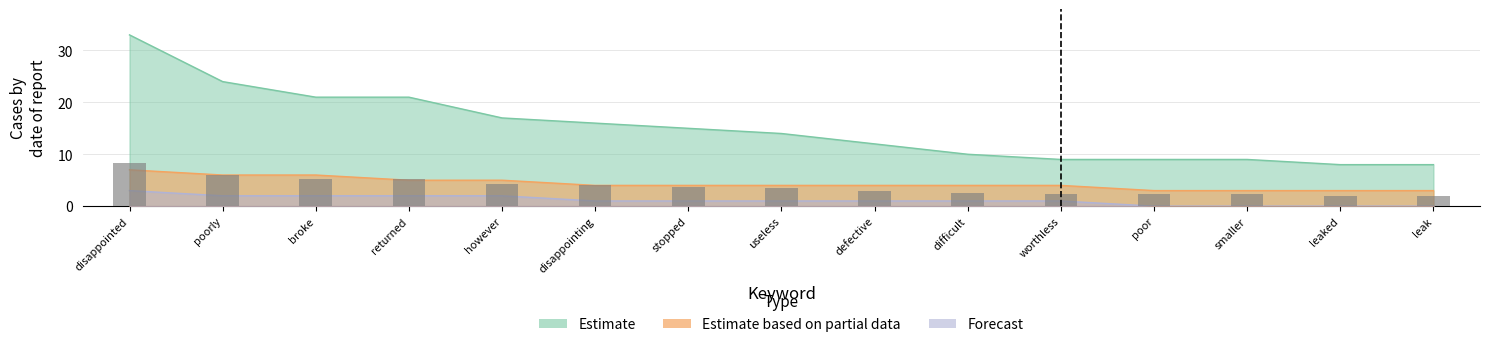

Reading left to right, what are all the values shown in this chart?

Estimate: 33	24	21	21	17	16	15	14	12	10	9	9	9	8	8
Estimate based on partial data: 7	6	6	5	5	4	4	4	4	4	4	3	3	3	3
Forecast: 3	2	2	2	2	1	1	1	1	1	1	0	0	0	0